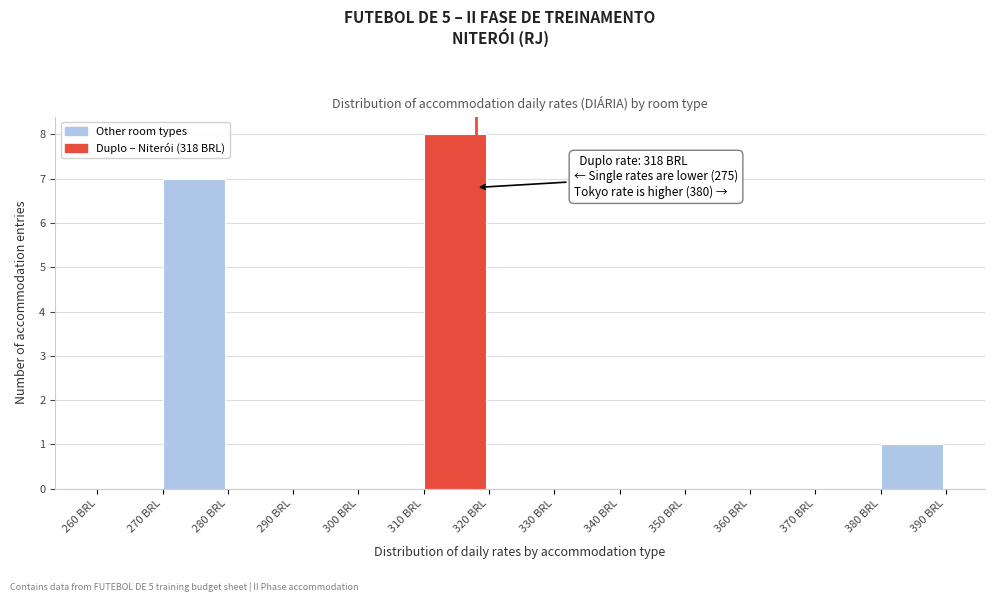

Over which range of the x-axis is the bar tallest?

310 to 320